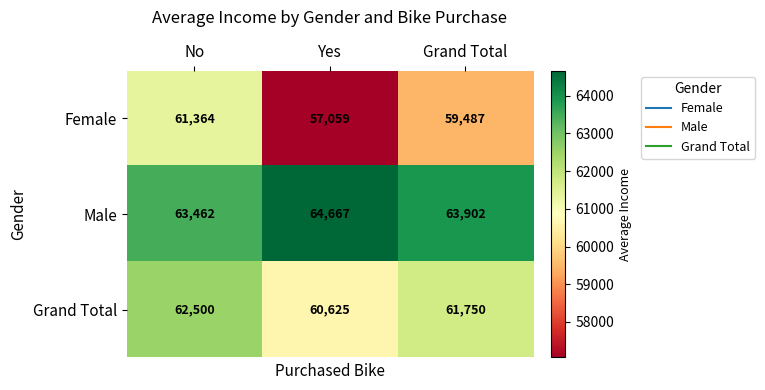

Count the number of categories in the chart.

3